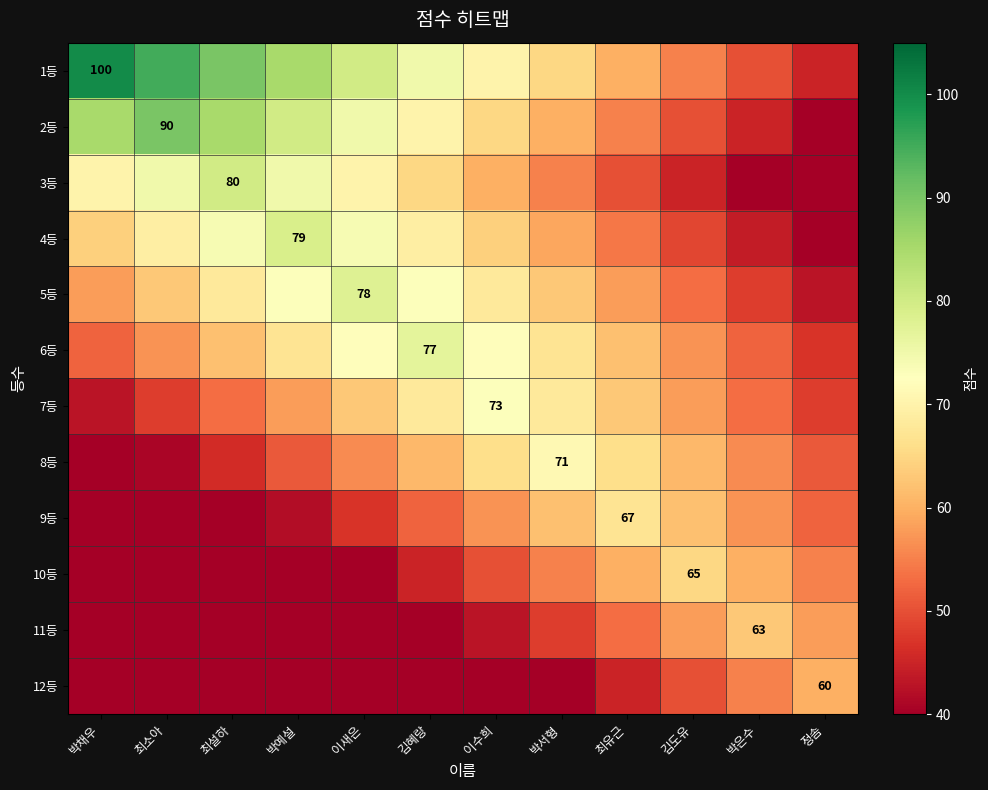

Between 최유근 and 정솜, which series saw the biggest shift?

1등